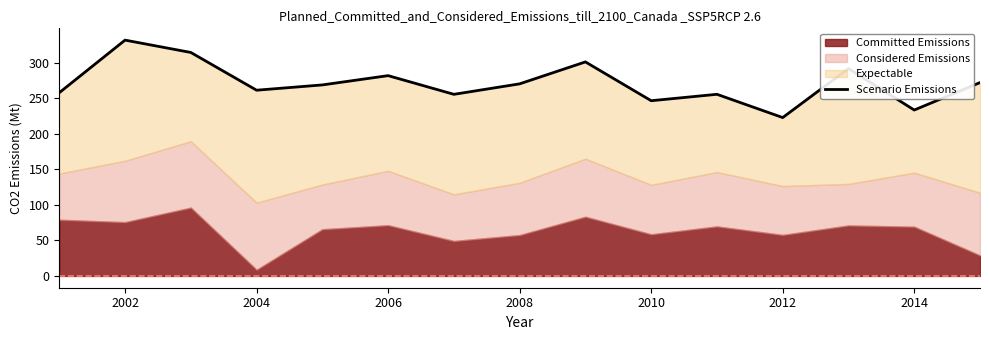

What is the sum of all values?

4066.6